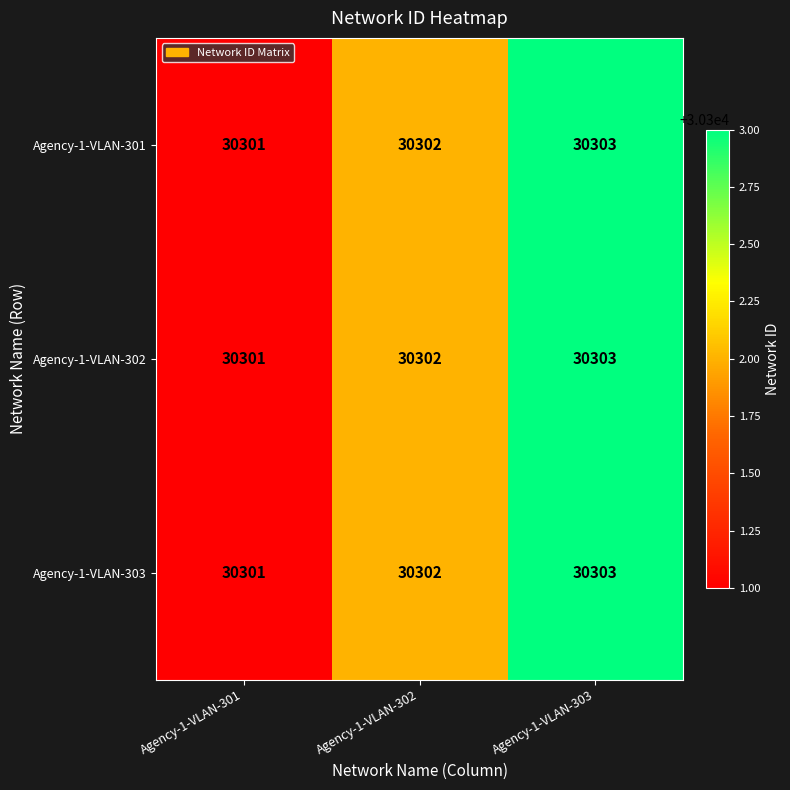

The Agency-1-VLAN-303 series shows 41064 at Agency-1-VLAN-303. True or false?

False